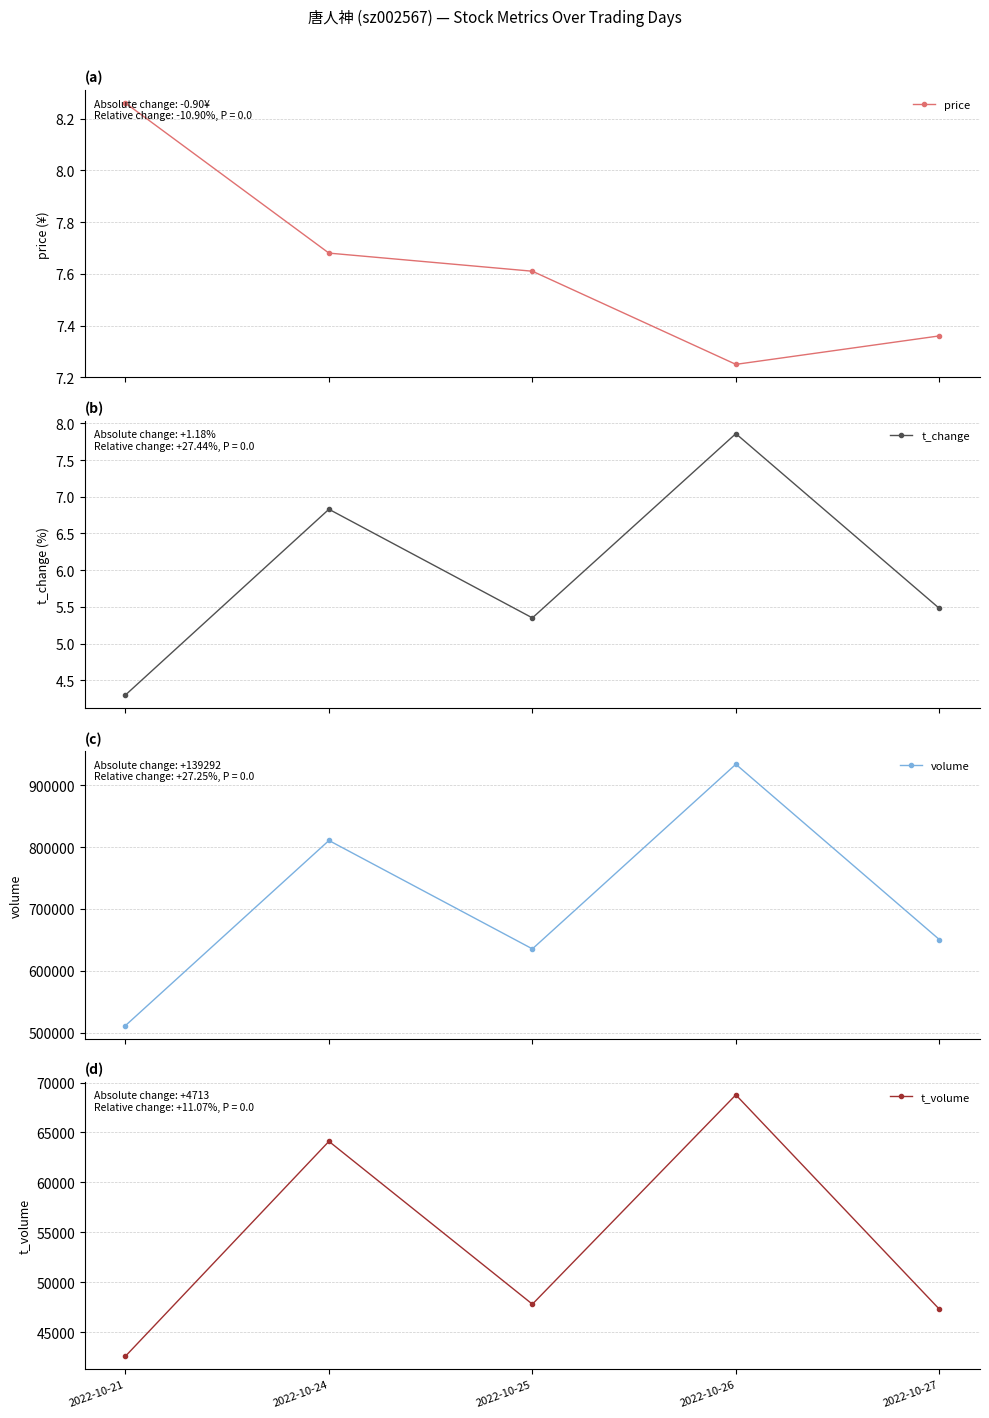

True or false: price has more than 1 interior local peaks.

False